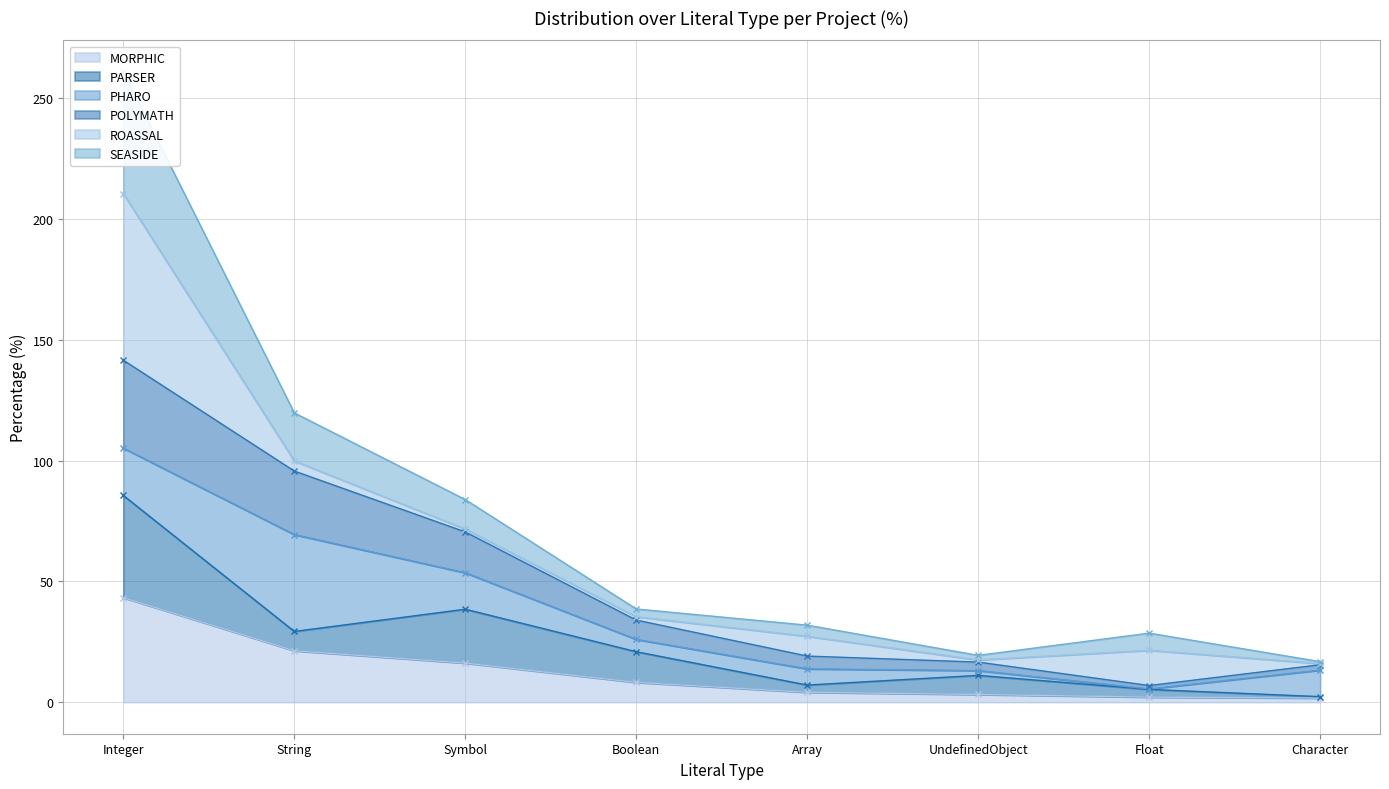

True or false: SEASIDE and MORPHIC intersect in this chart.

False